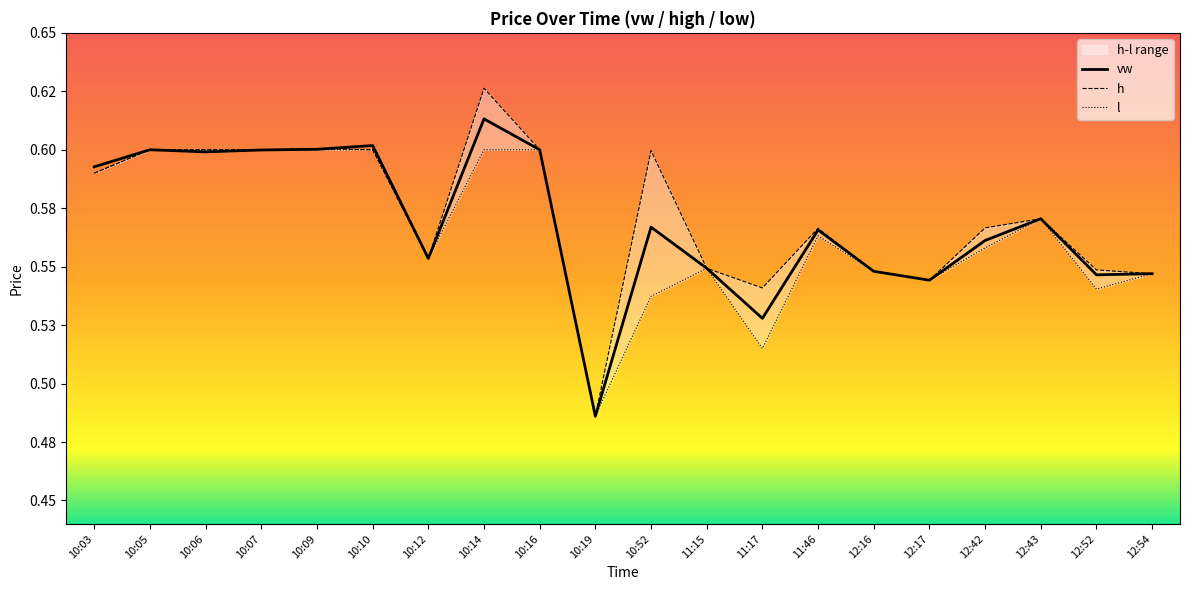

In l, how many points are higher than both neighbors (excluding endpoints)?

3